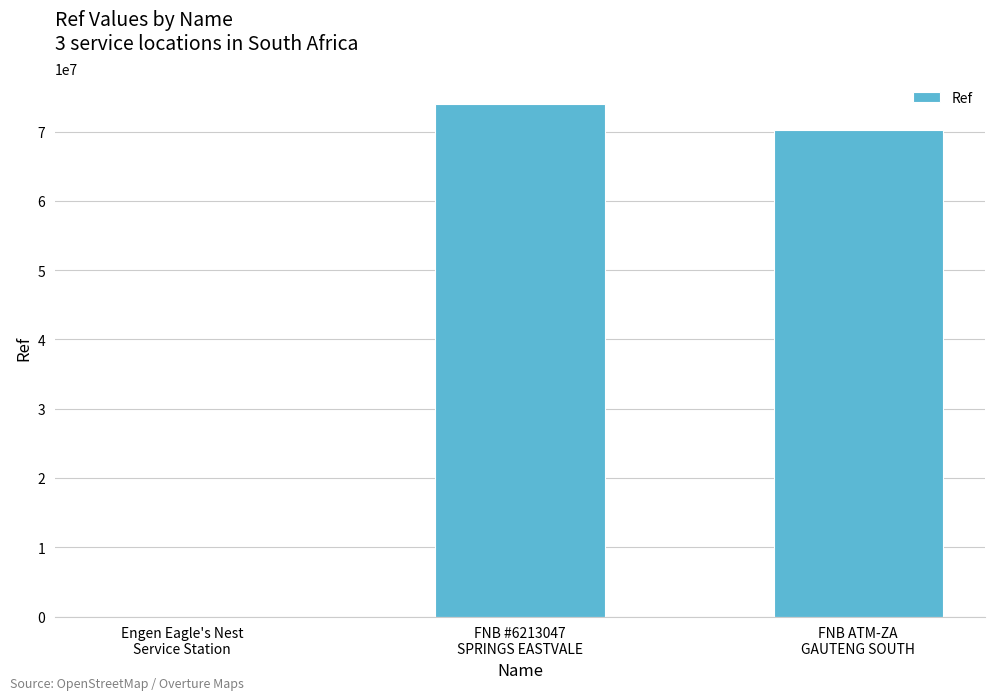

What is the greatest value displayed?

73986533